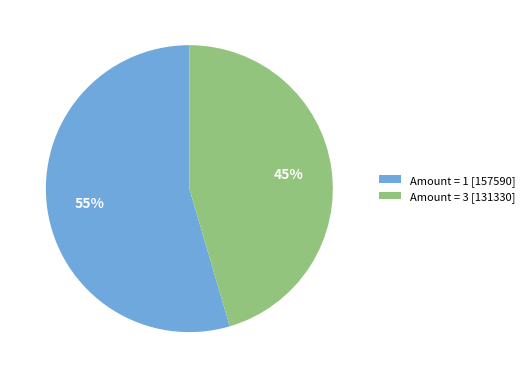

Is Amount = 1 [157590] the majority of the pie?

Yes